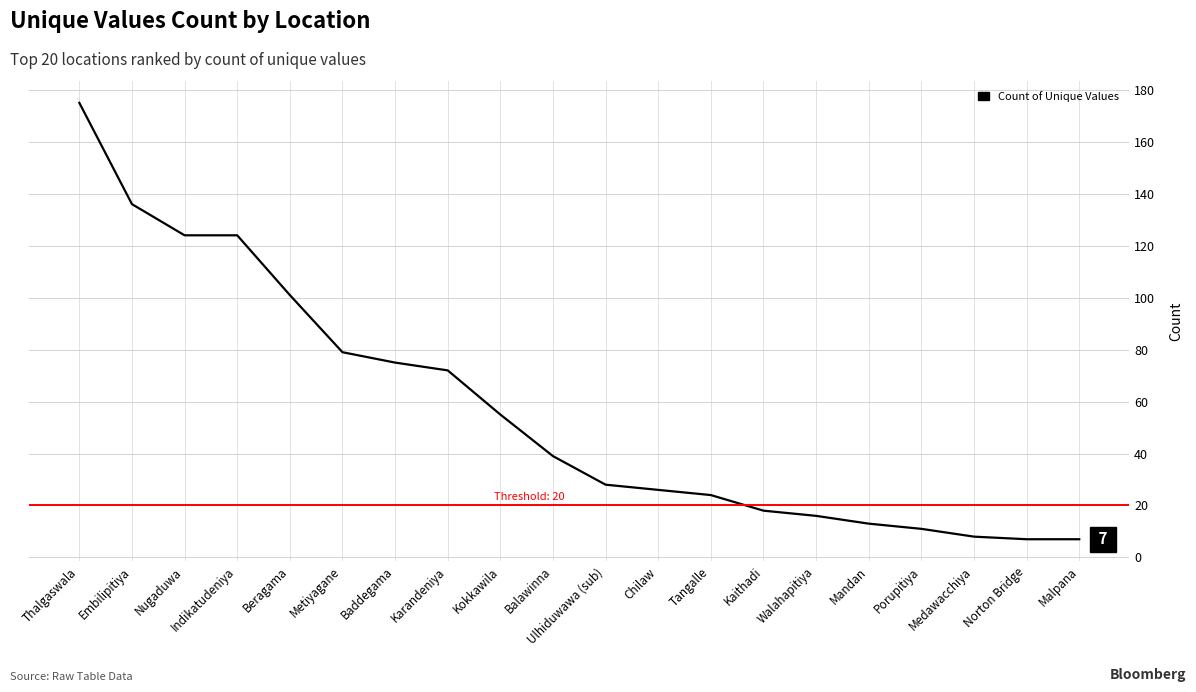

What is the average value?

57